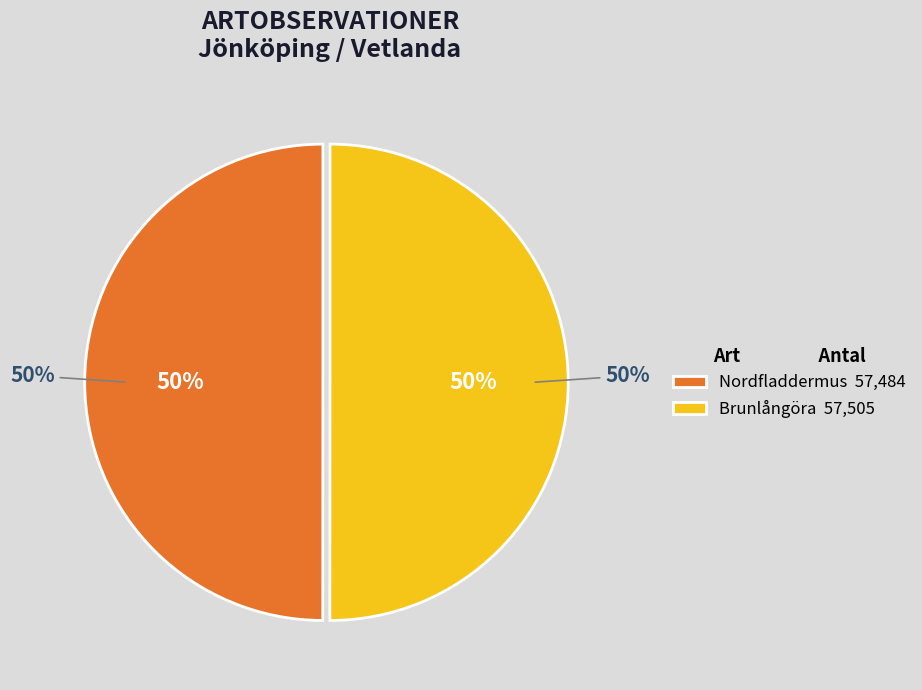

Is it true that Brunlångöra is 50% of the pie?

True